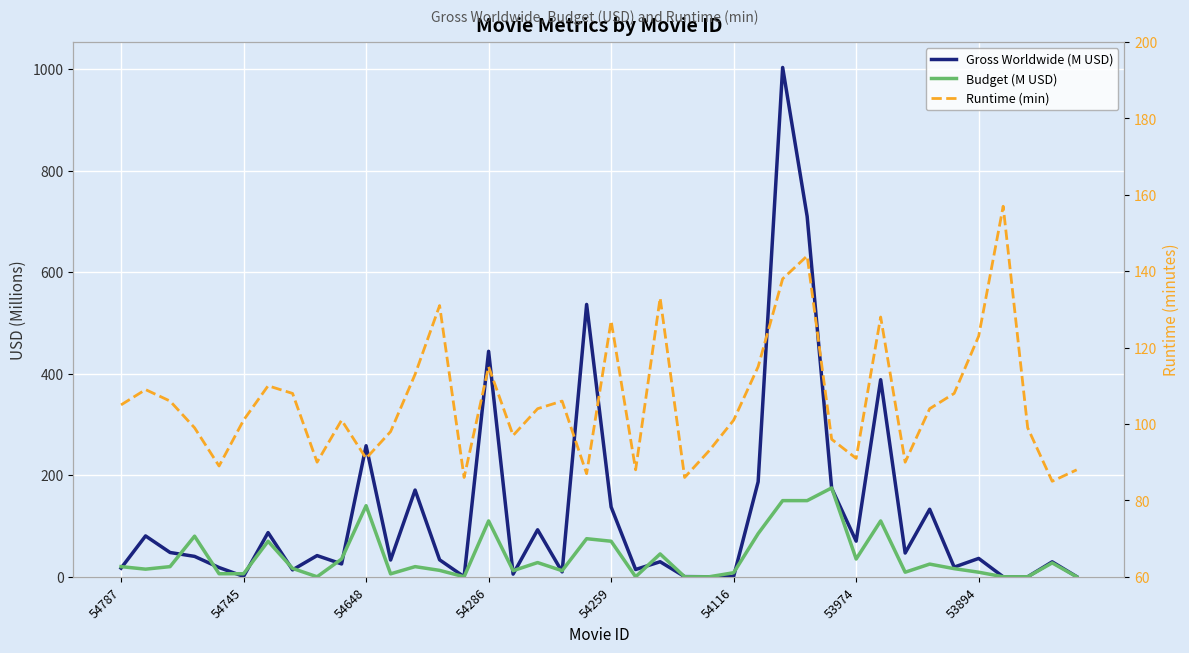

Is the value of Runtime (min) at 53894 greater than the value of Budget (M USD) at 54259?

Yes